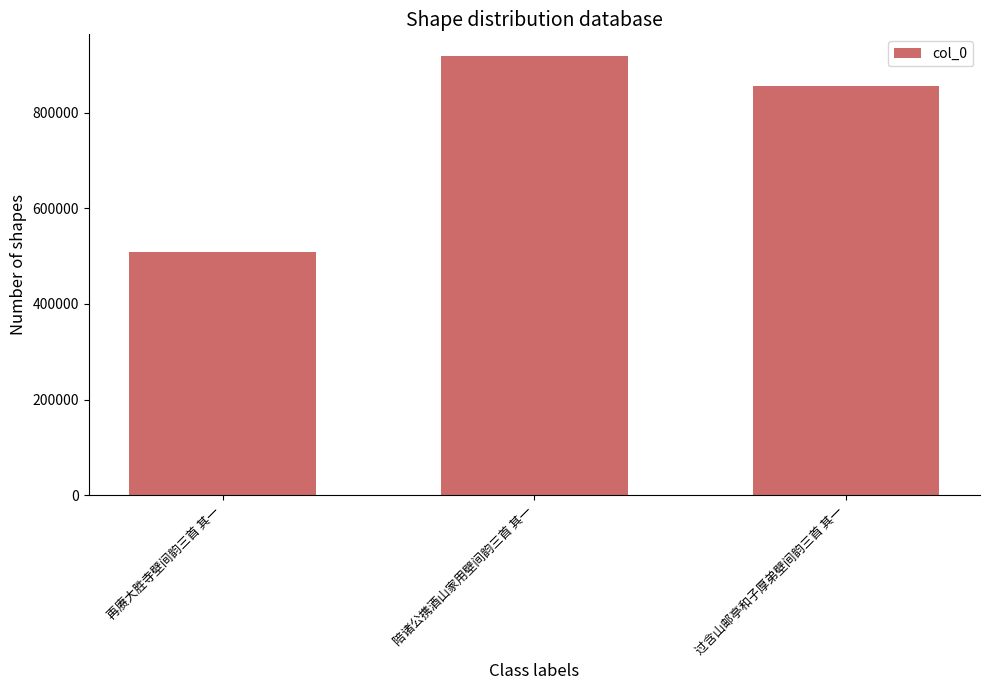

Count the number of categories in the chart.

3